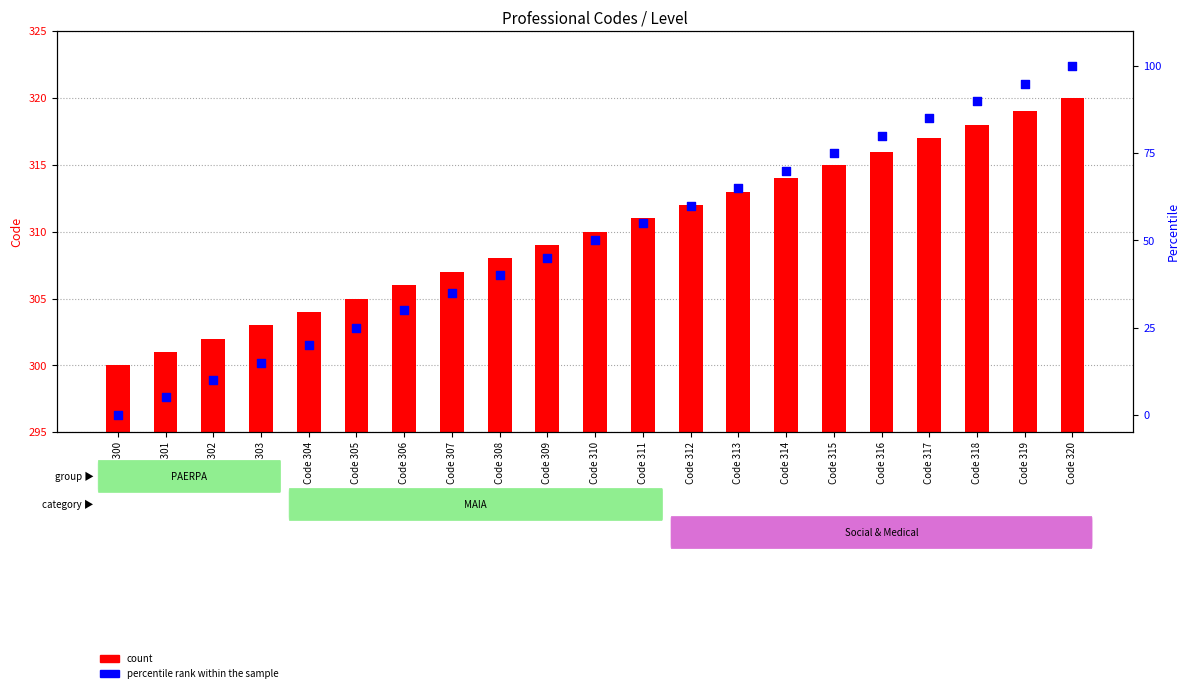

What is the total value across all series at Code 300?

300.0